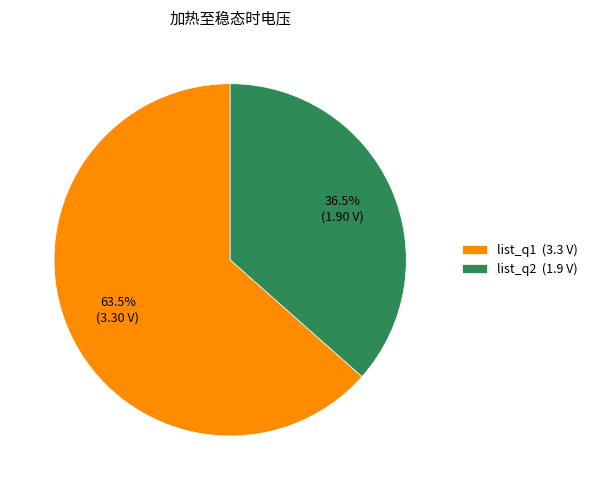

What is the largest slice in the pie chart?

list_q1